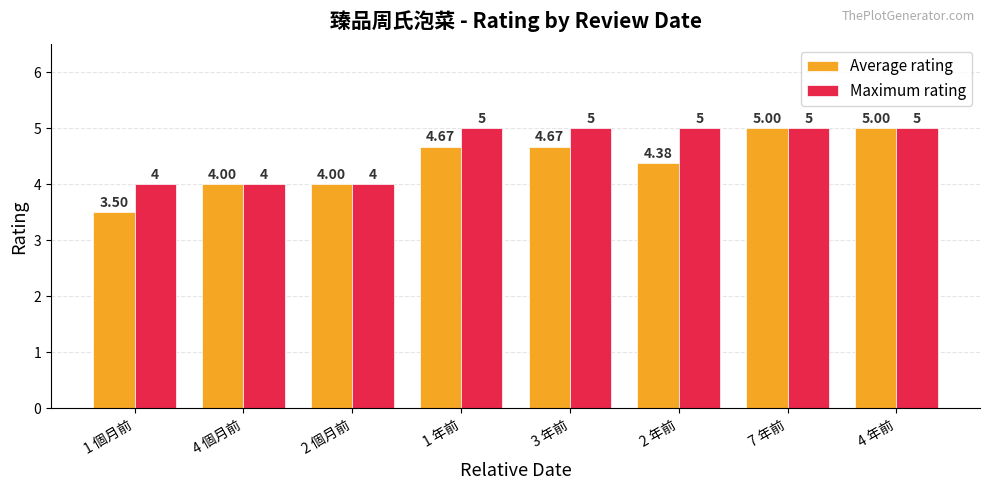

At 2 年前, list the series in order from smallest to largest.

Average rating, Maximum rating